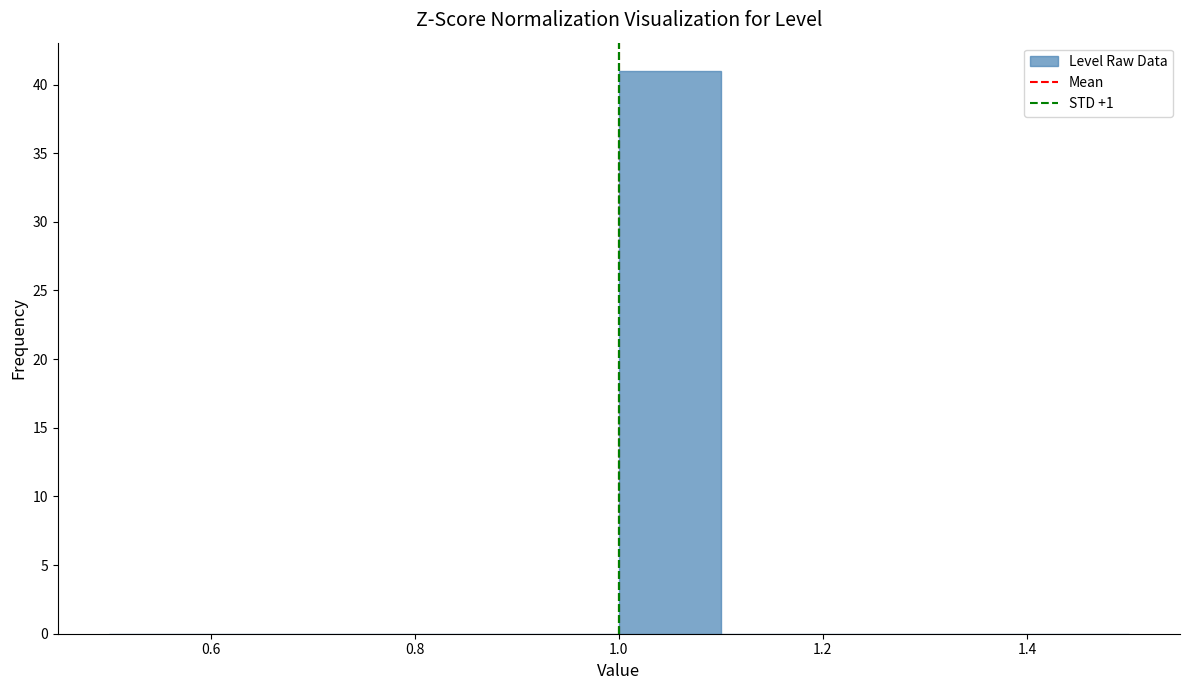

Reading left to right, list every bar in this chart as the range it spans on the x-axis followed by its height. The values are not printed on the chart, so give them approximately, as read against the axis.

0.5 to 0.6: 0
0.6 to 0.7: 0
0.7 to 0.8: 0
0.8 to 0.9: 0
0.9 to 1.0: 0
1.0 to 1.1: 41
1.1 to 1.2: 0
1.2 to 1.3: 0
1.3 to 1.4: 0
1.4 to 1.5: 0